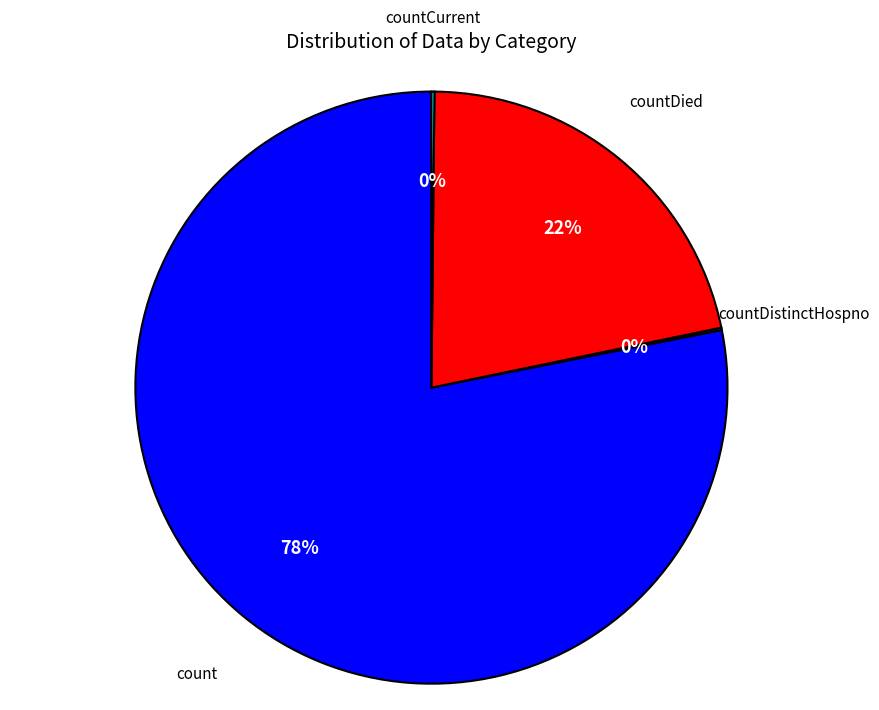

Is there a majority slice in this chart?

Yes